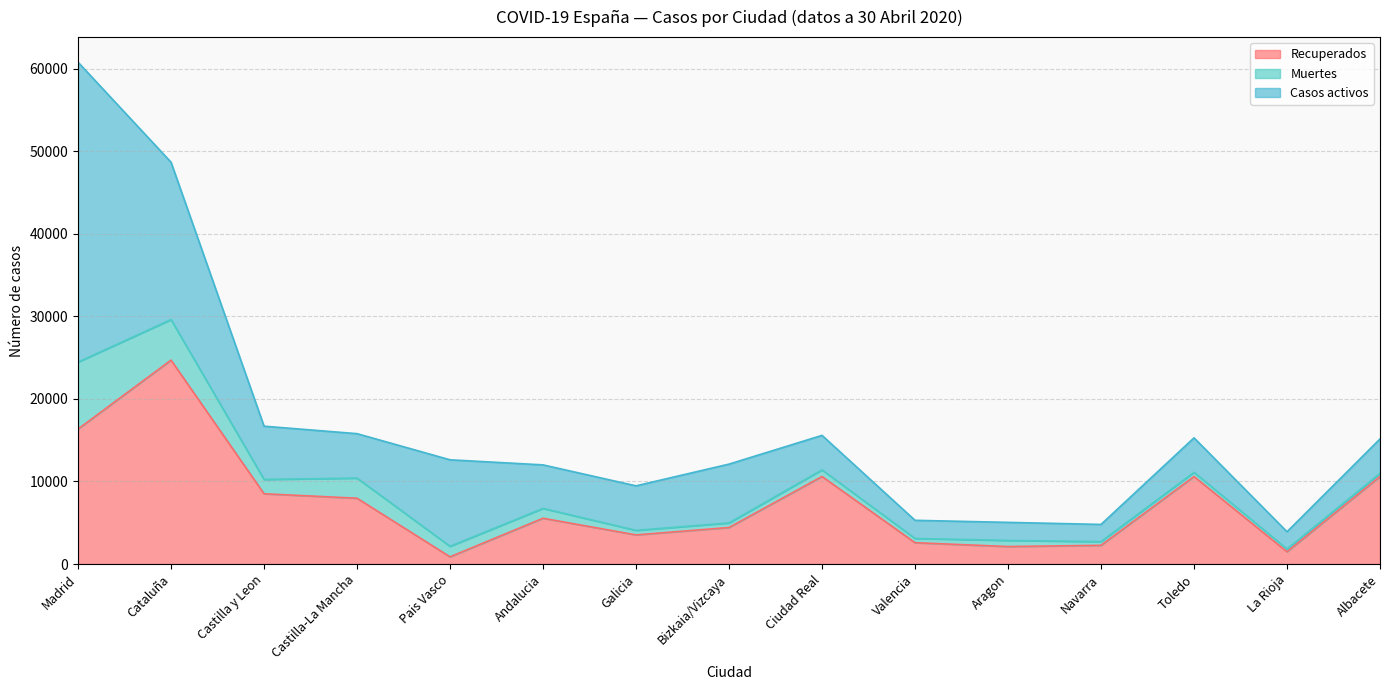

Which series has the largest total across all categories?

Casos activos